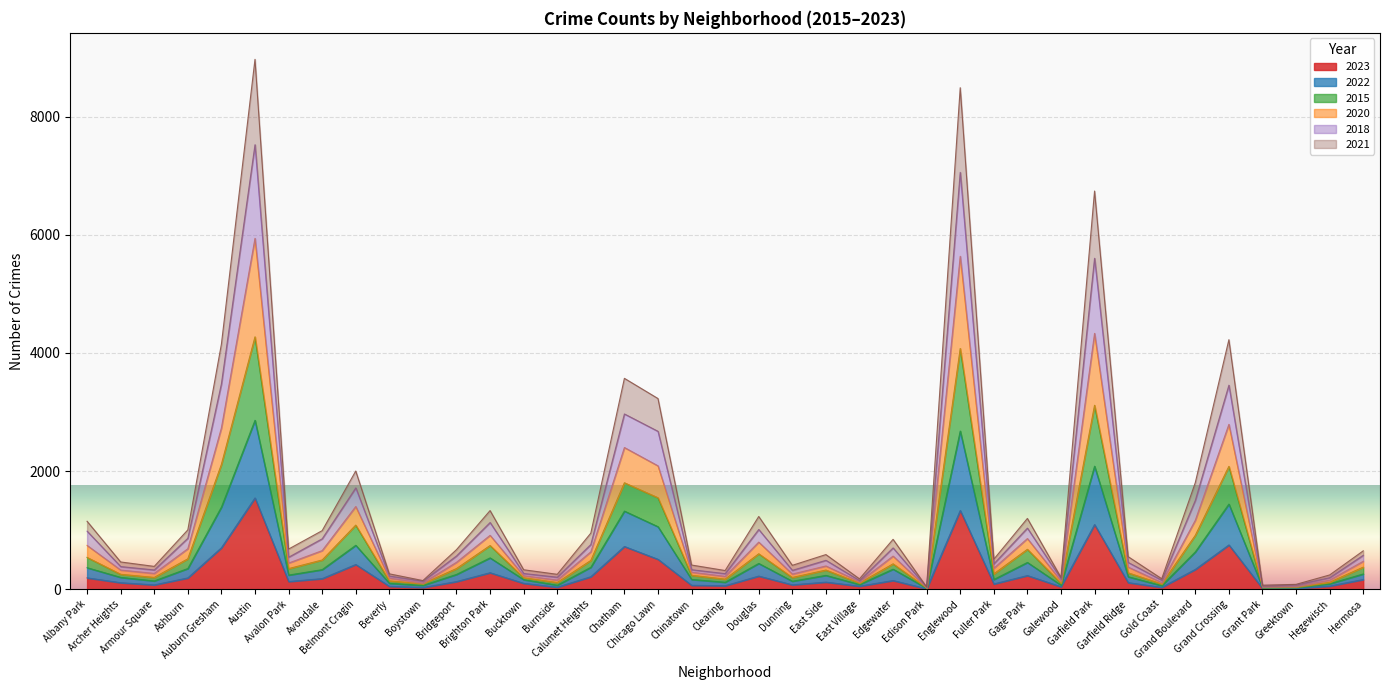

What is the highest value of the 2023 series?

1545